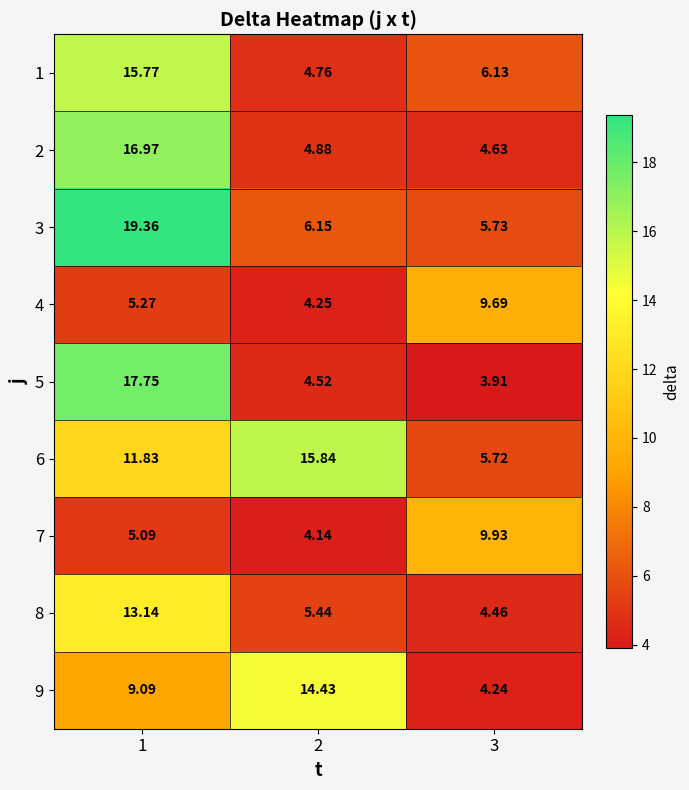

How many series are shown in this chart?

9